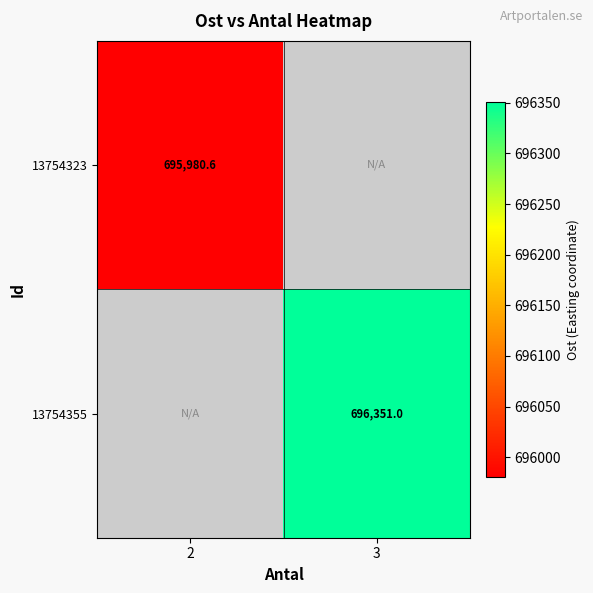

Which series has the largest range (max minus min)?

13754323